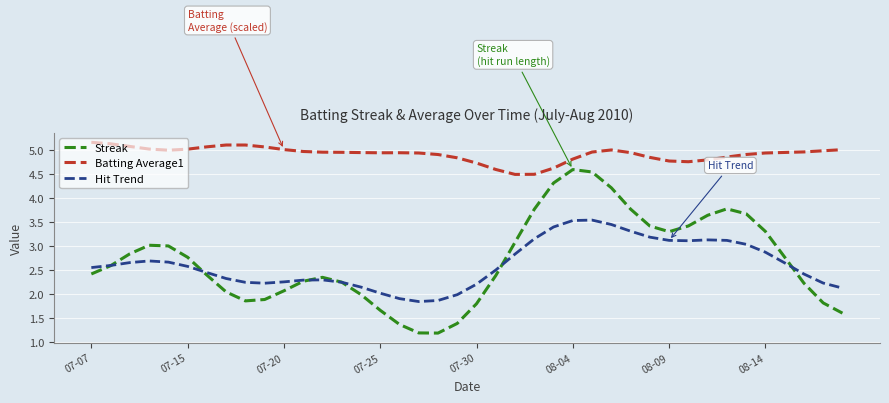

What is the maximum value for Batting Average1?

5.2